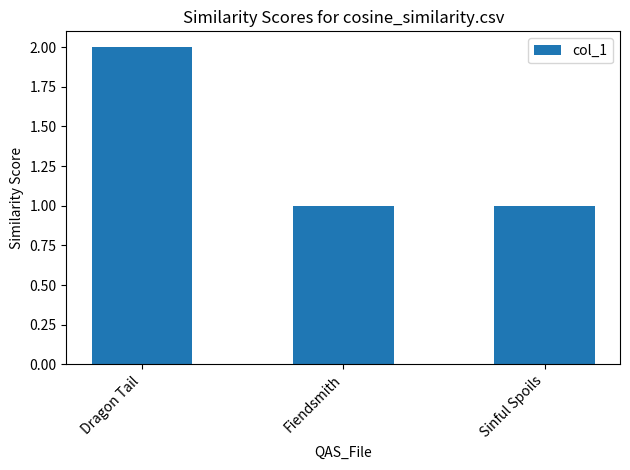

What is the change in value from Dragon Tail to Sinful Spoils?

-1